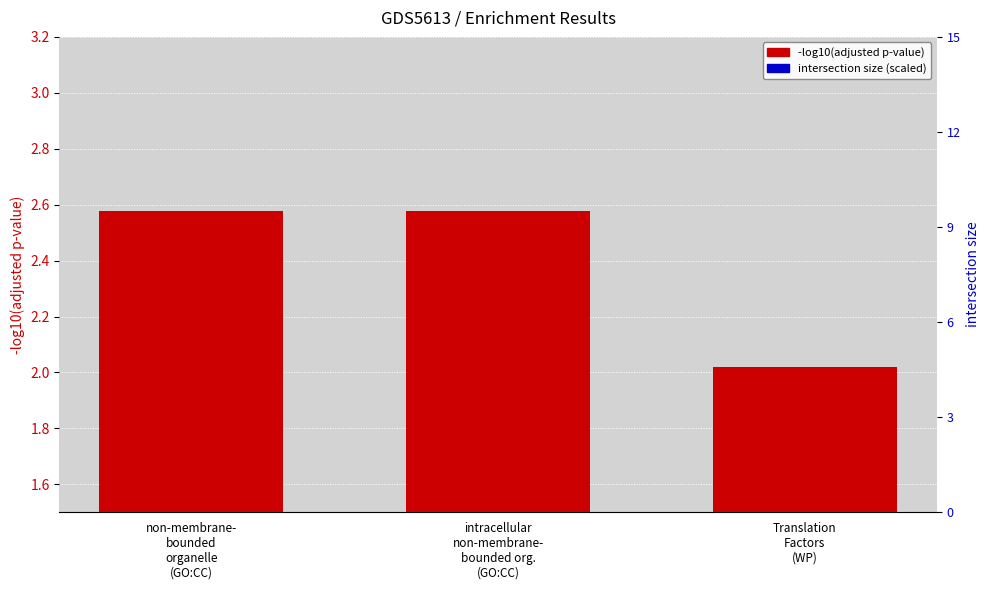

Between intracellular
non-membrane-
bounded org.
(GO:CC) and Translation
Factors
(WP), which is larger?

intracellular
non-membrane-
bounded org.
(GO:CC)